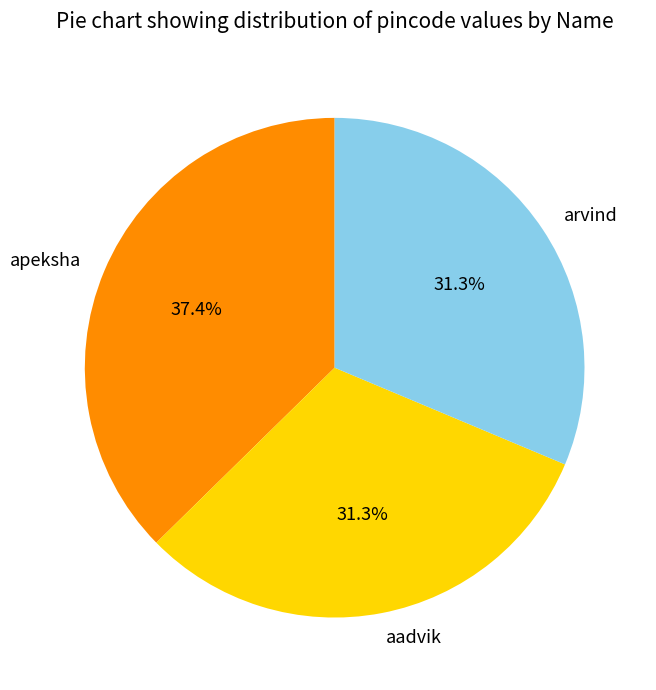

Which slice is the largest?

apeksha